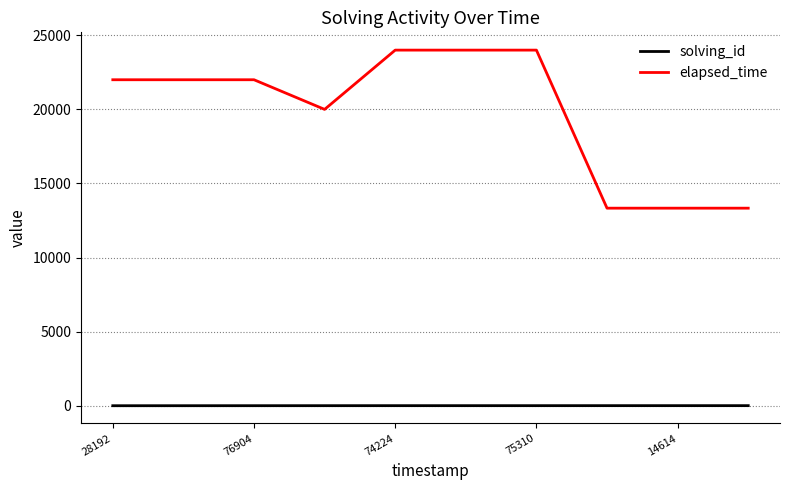

Count the elapsed_time values in the range 13333 to 24000.

10